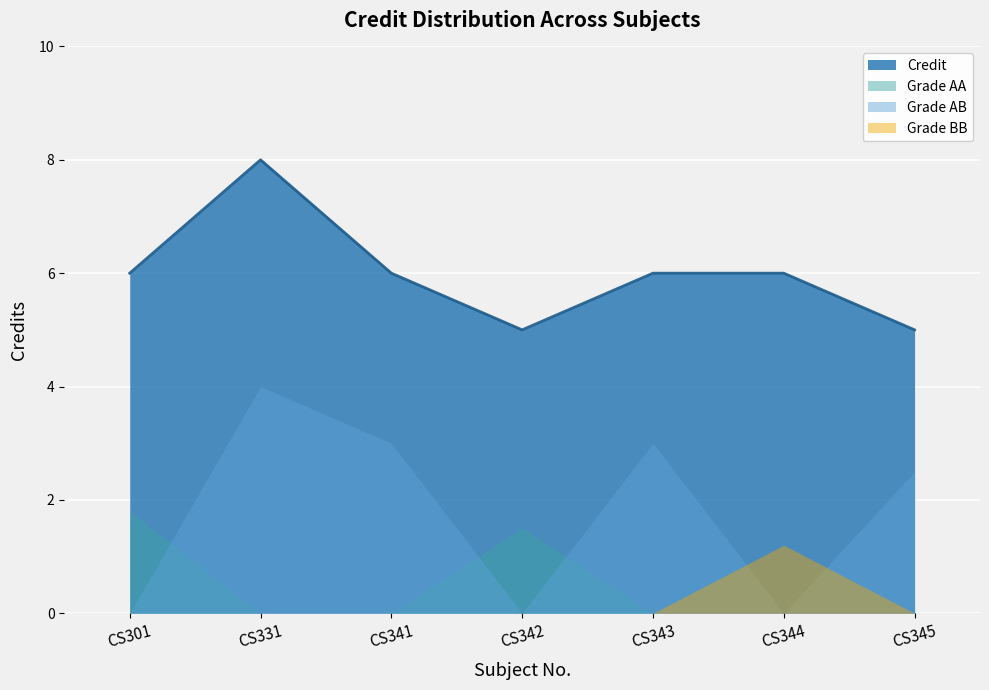

True or false: the data shows 3 at CS343.

False